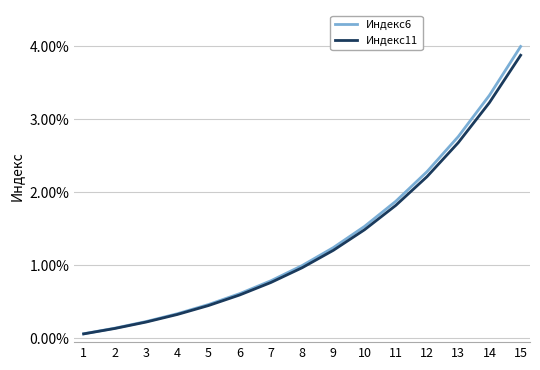

Where is Индекс6 nearest to the value 2?

11